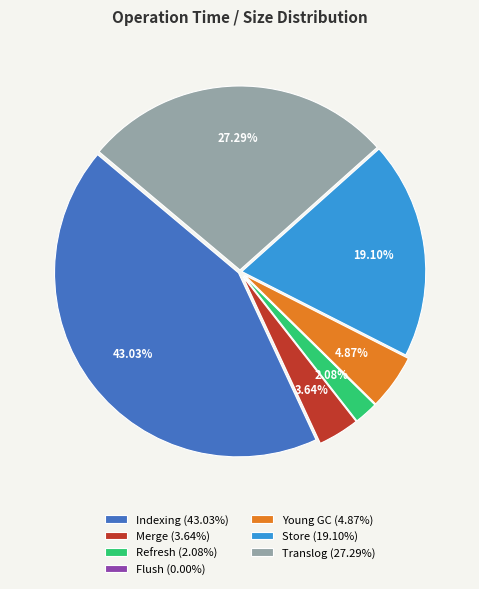

What is the total percentage of Indexing and Store?

62.1%